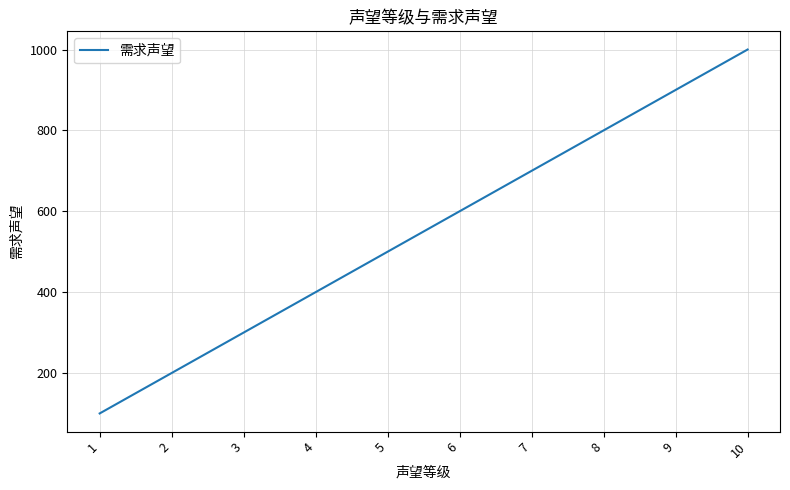

Which label corresponds to the smallest value in the chart?

1